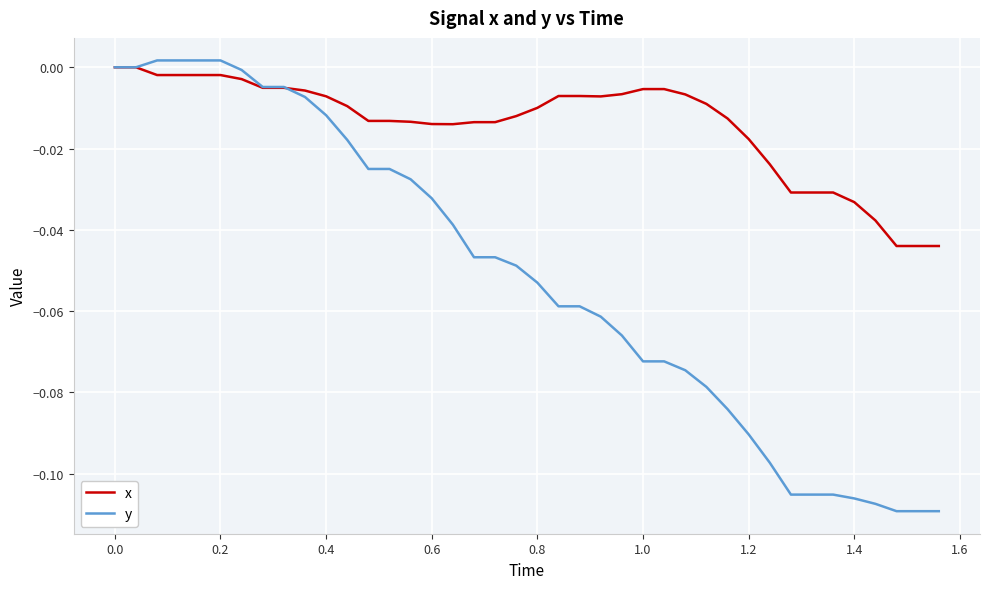

Which series has the largest total across all categories?

x